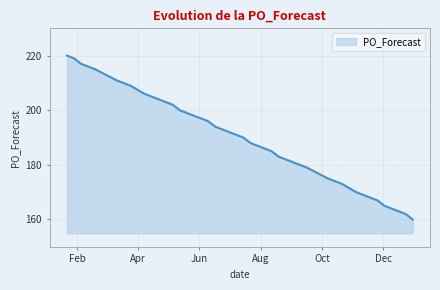

What is the minimum value shown in the chart?

160